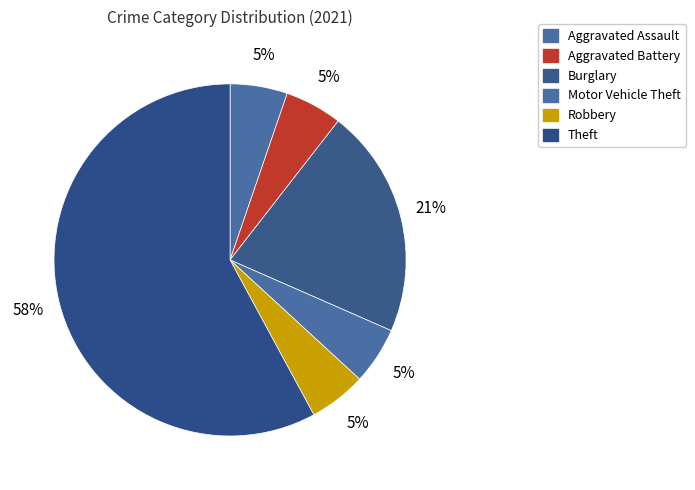

Count the number of slices in the pie.

6